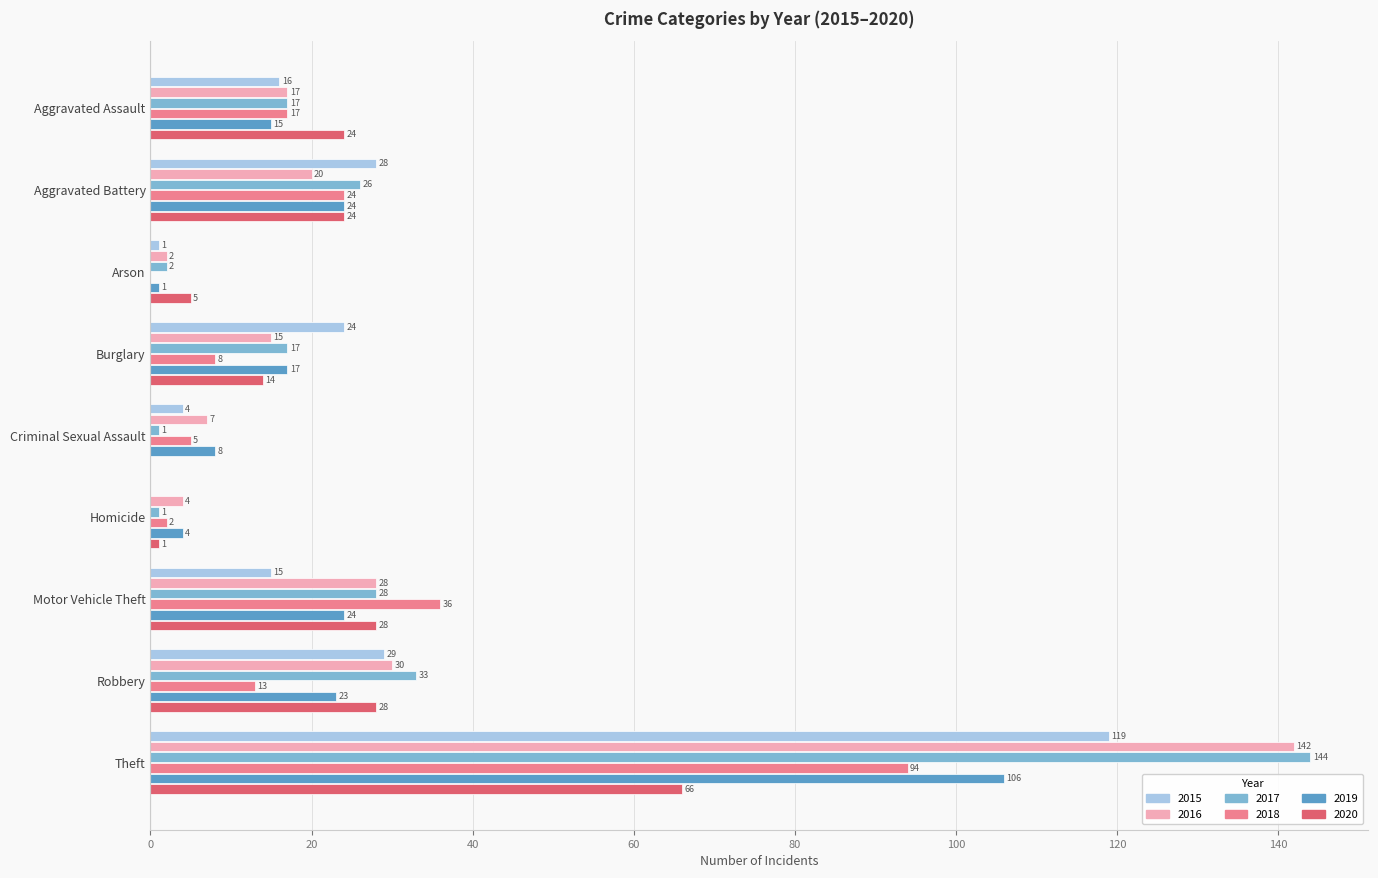

Which series has the largest range (max minus min)?

2017